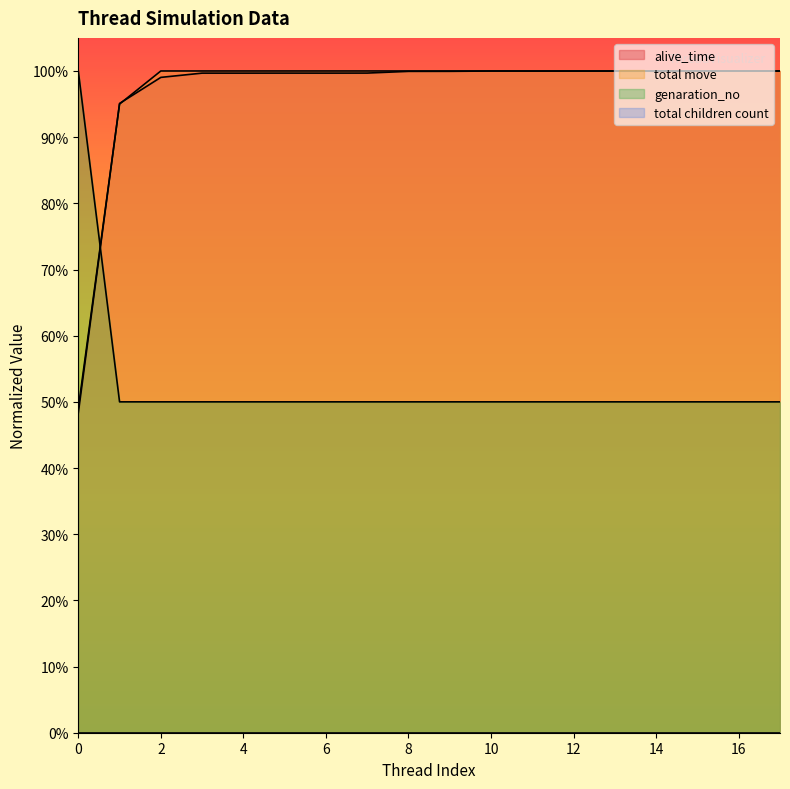

What is the average value of the alive_time series?

1.0